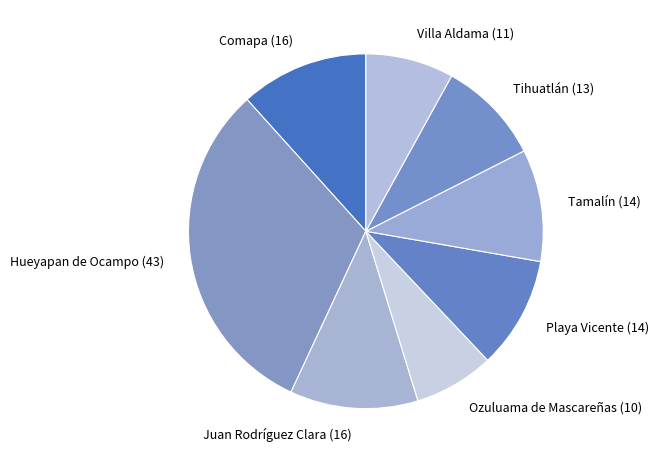

Is it true that Tihuatlán is 4% of the pie?

False